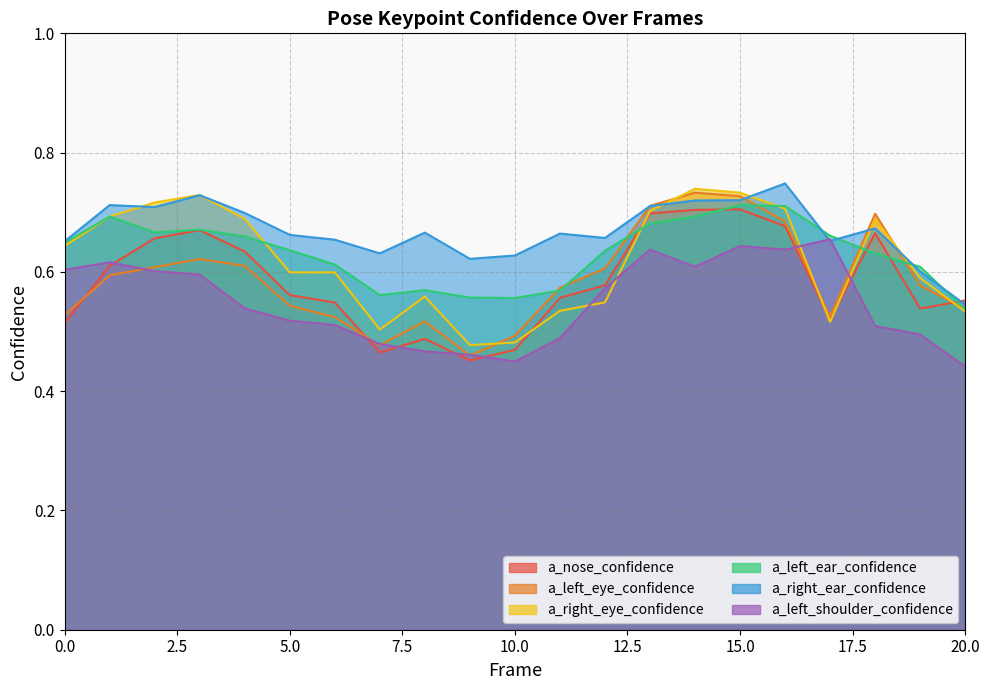

Rank the series by their maximum value, from lowest to highest.

a_left_shoulder_confidence, a_nose_confidence, a_left_ear_confidence, a_left_eye_confidence, a_right_eye_confidence, a_right_ear_confidence